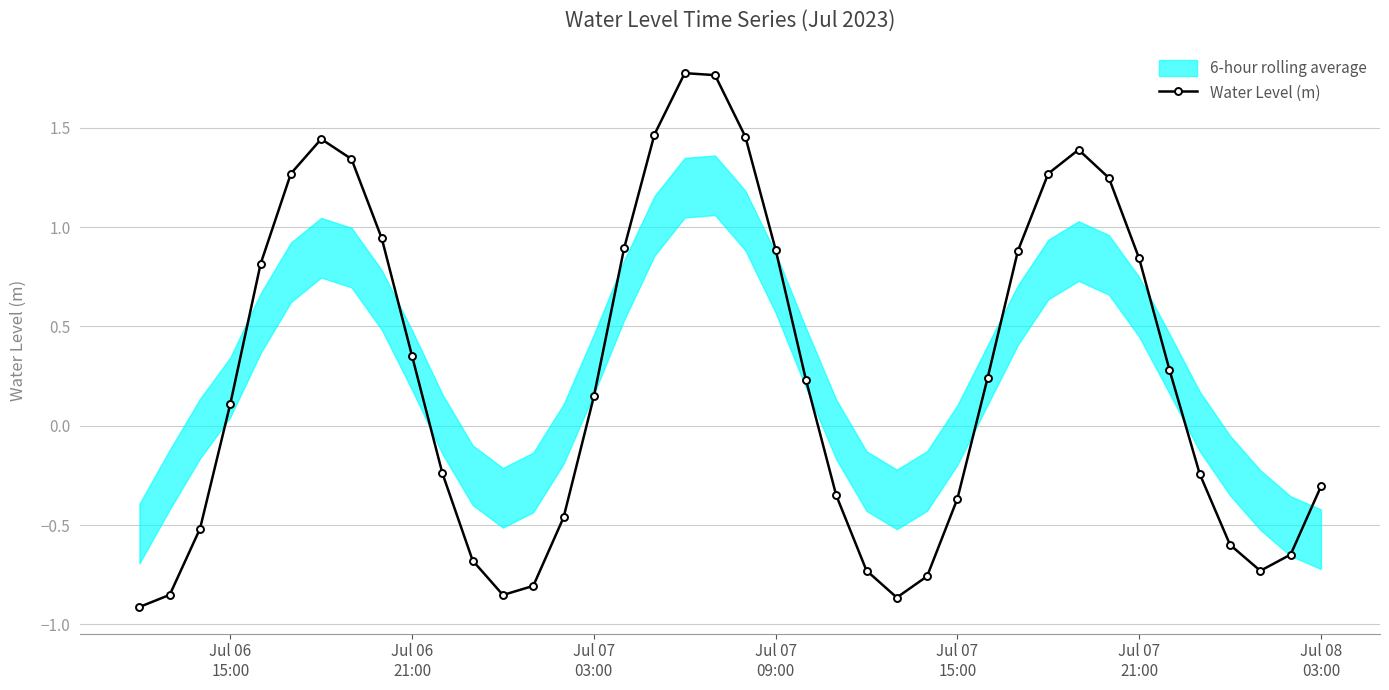

How many lines are shown in the chart?

1